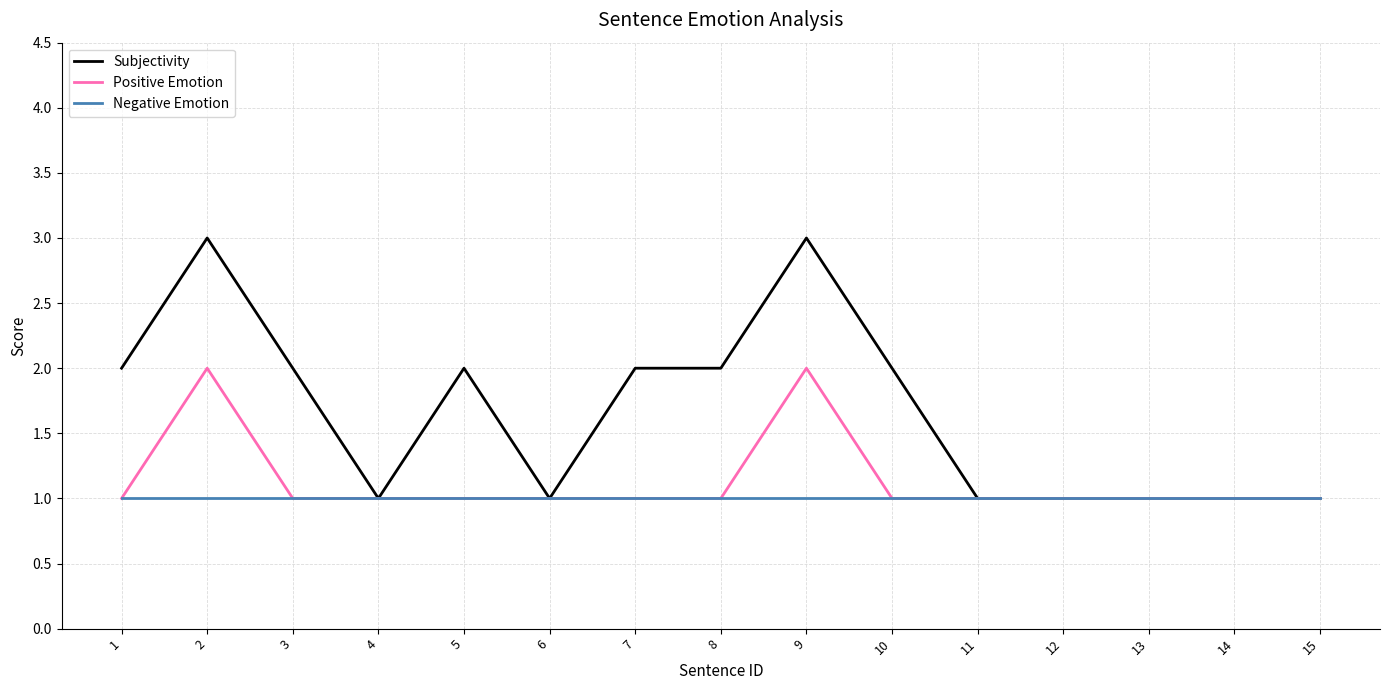

What is the total value across all series at 11?

3